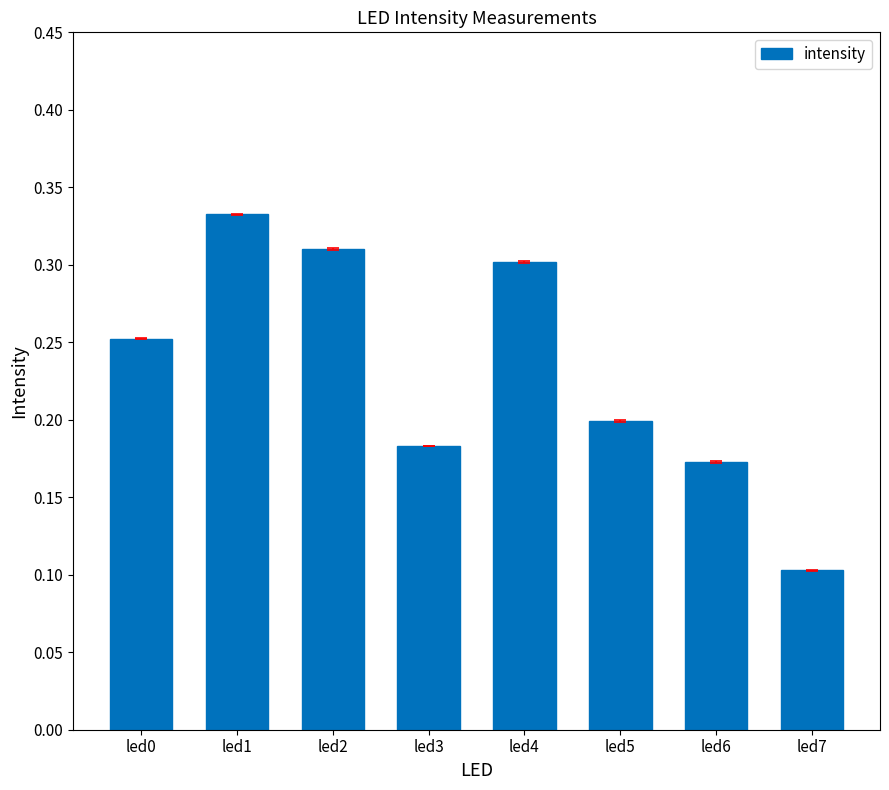

Rank the categories by value from highest to lowest.

led1, led2, led4, led0, led5, led3, led6, led7